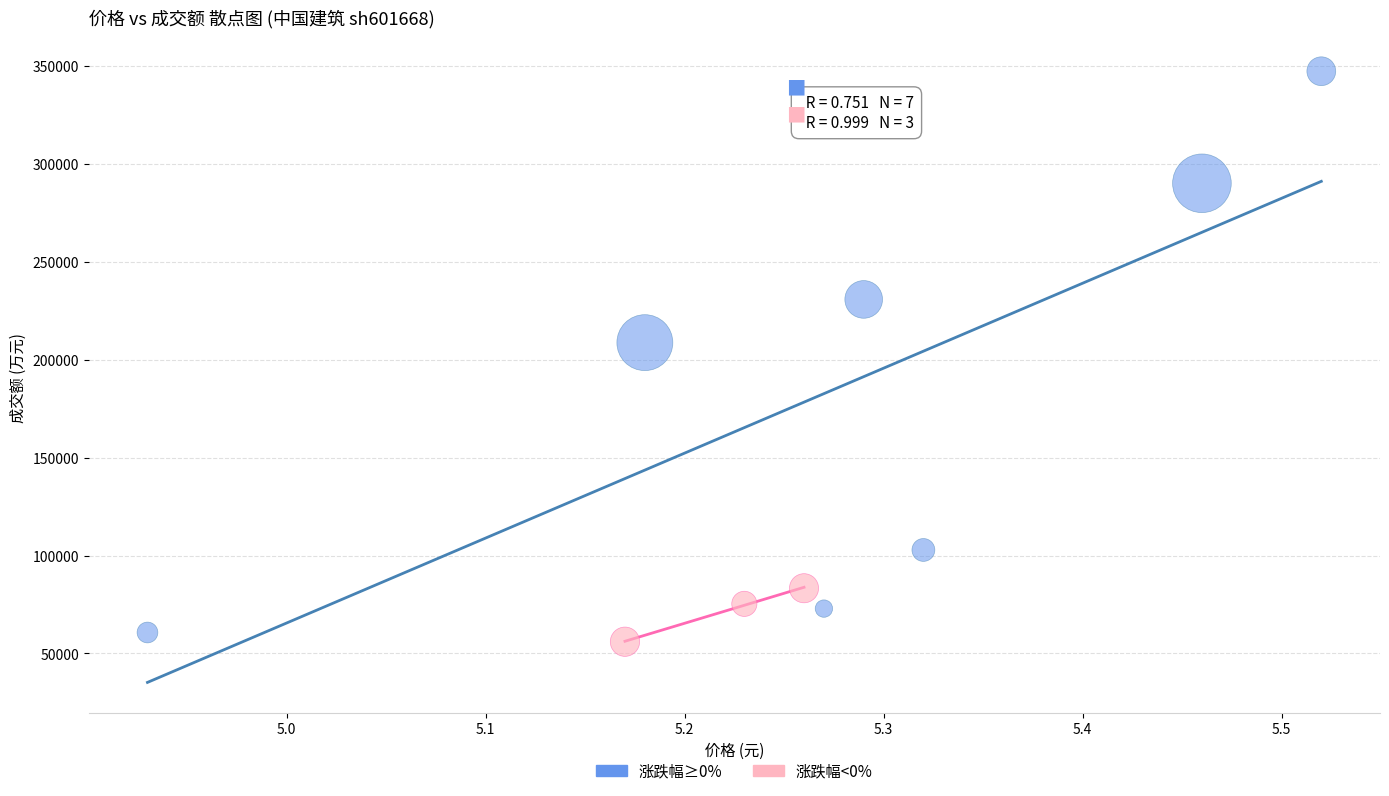

Which series has the largest Y range (max minus min)?

涨跌幅≥0%